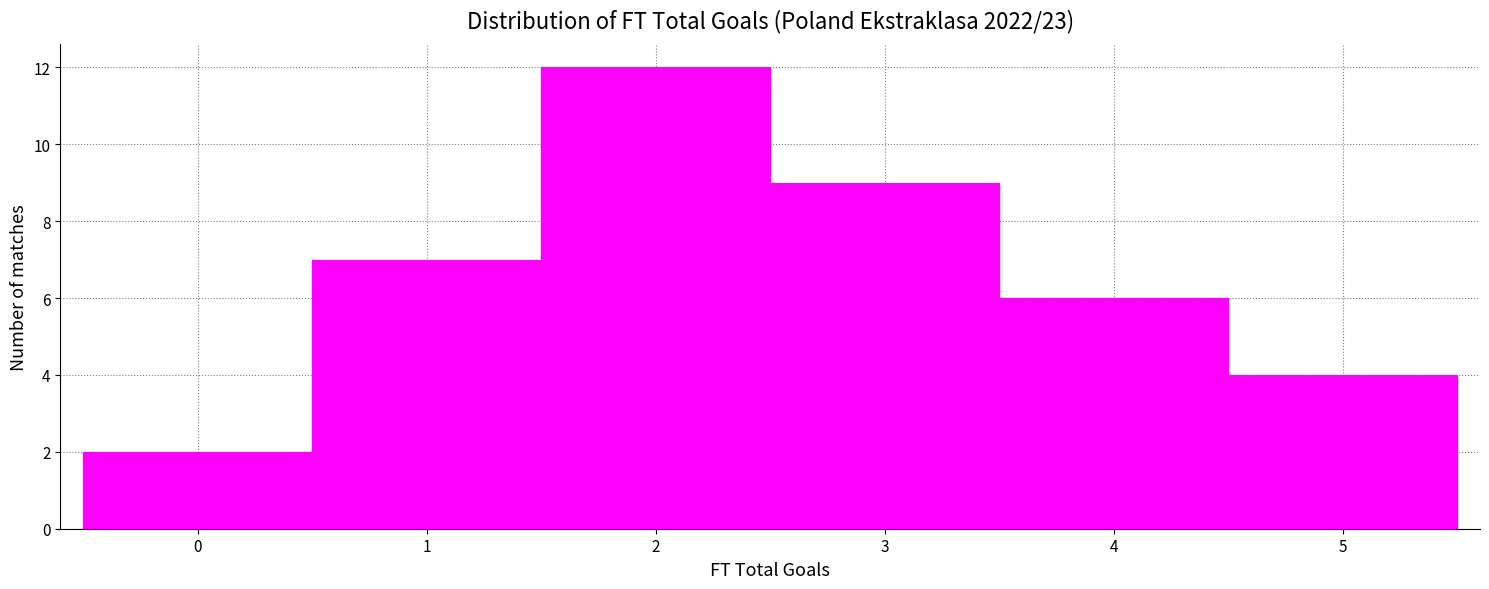

Reading left to right, list every bar in this chart as the range it spans on the x-axis followed by its height. The values are not printed on the chart, so give them approximately, as read against the axis.

-0.5 to 0.5: 2
0.5 to 1.5: 7
1.5 to 2.5: 12
2.5 to 3.5: 9
3.5 to 4.5: 6
4.5 to 5.5: 4